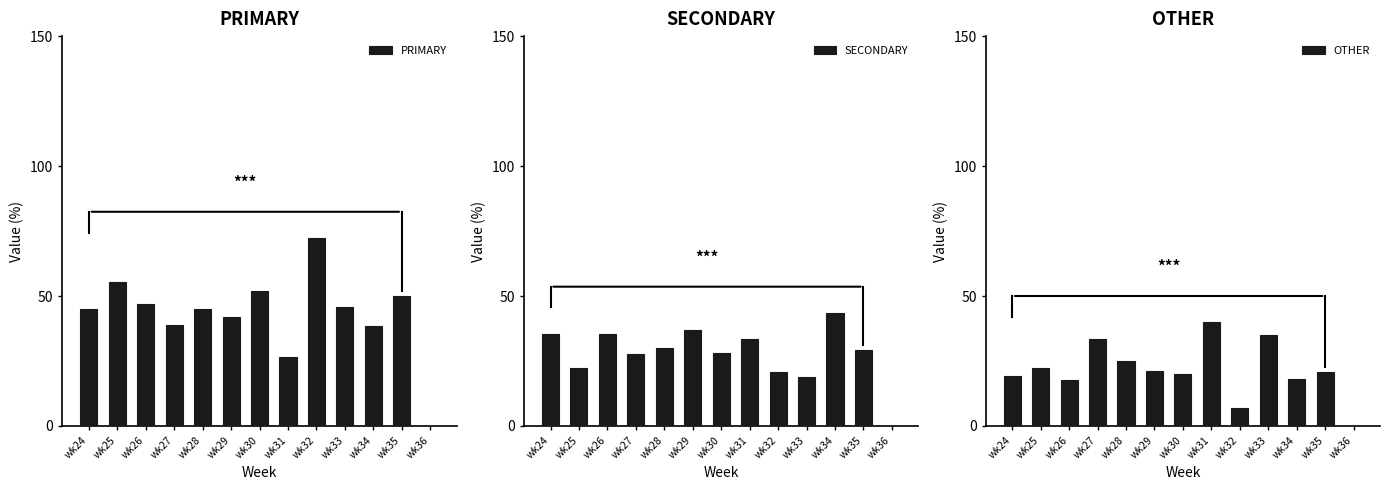

Read the OTHER value at wk33.

35.1